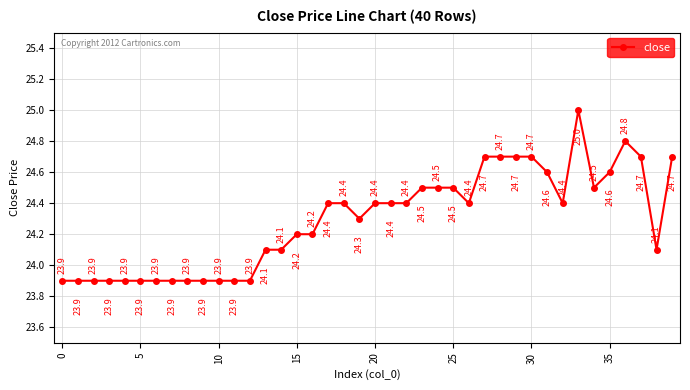

Reading right to left, list all the values displayed in this chart.

24.7	24.1	24.7	24.8	24.6	24.5	25.0	24.4	24.6	24.7	24.7	24.7	24.7	24.4	24.5	24.5	24.5	24.4	24.4	24.4	24.3	24.4	24.4	24.2	24.2	24.1	24.1	23.9	23.9	23.9	23.9	23.9	23.9	23.9	23.9	23.9	23.9	23.9	23.9	23.9